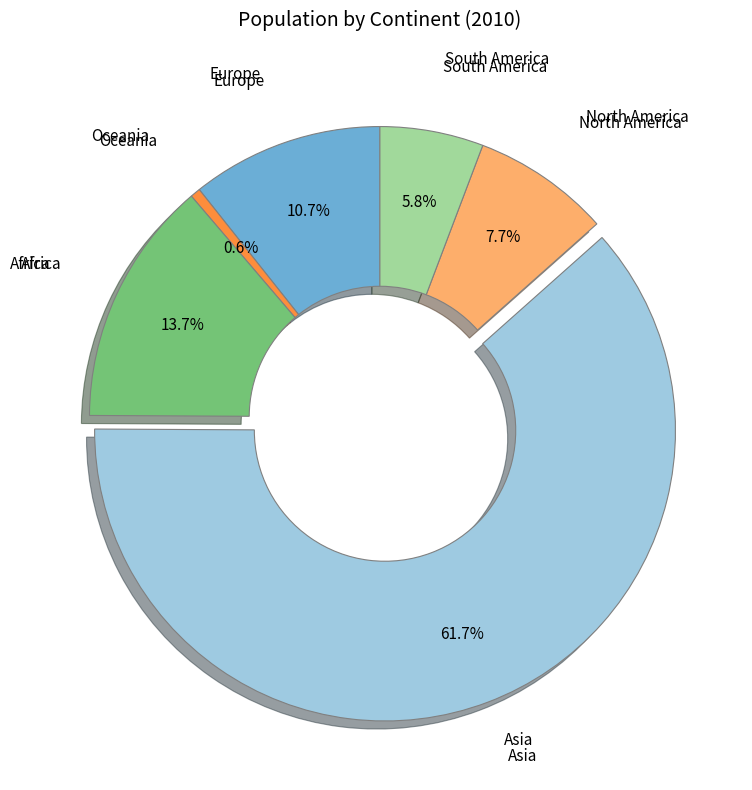

To the nearest percent, what is the difference between the Asia and North America slice percentages?

54%